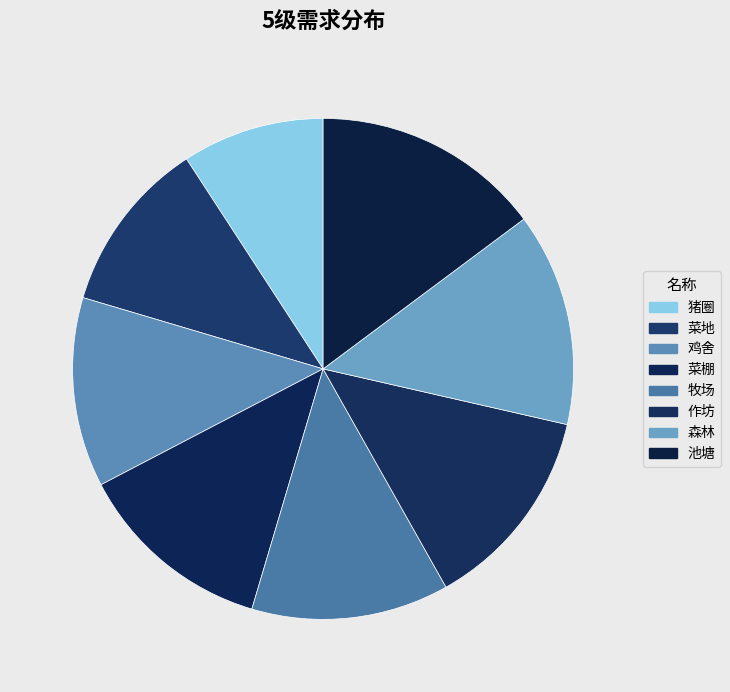

True or false: 猪圈 accounts for 18% of the total.

False